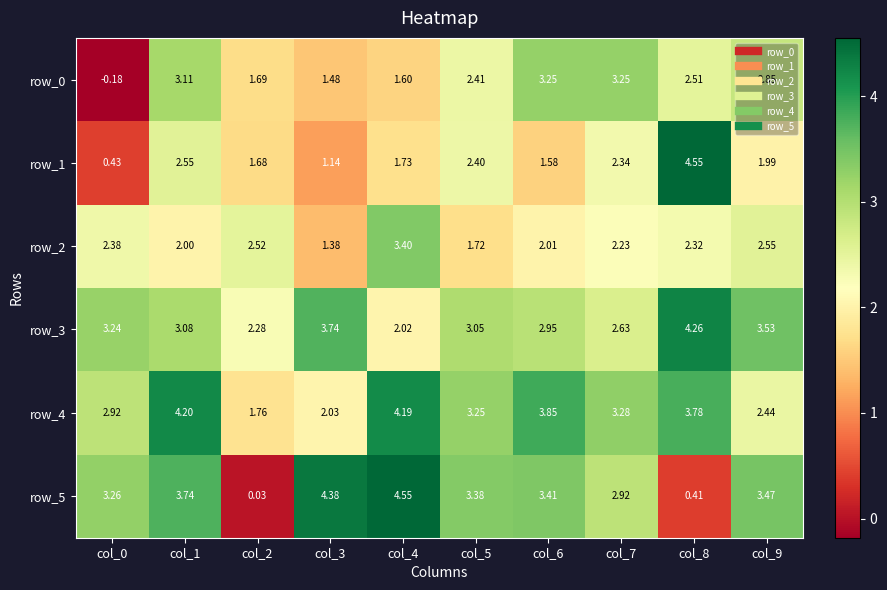

The value of row_0 at col_4 is 1.6. True or false?

True